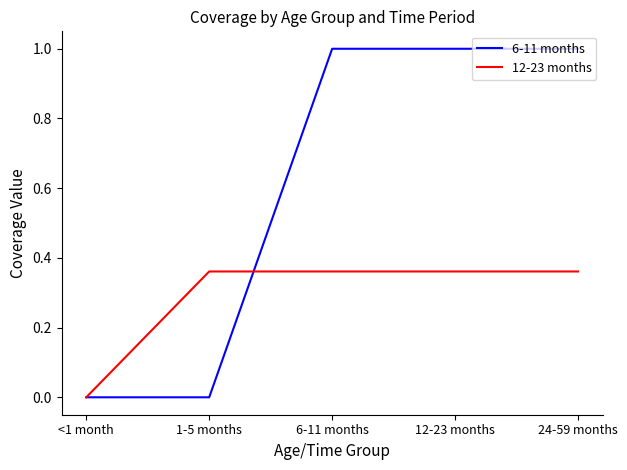

Rank the series at 12-23 months from highest to lowest value.

6-11 months, 12-23 months